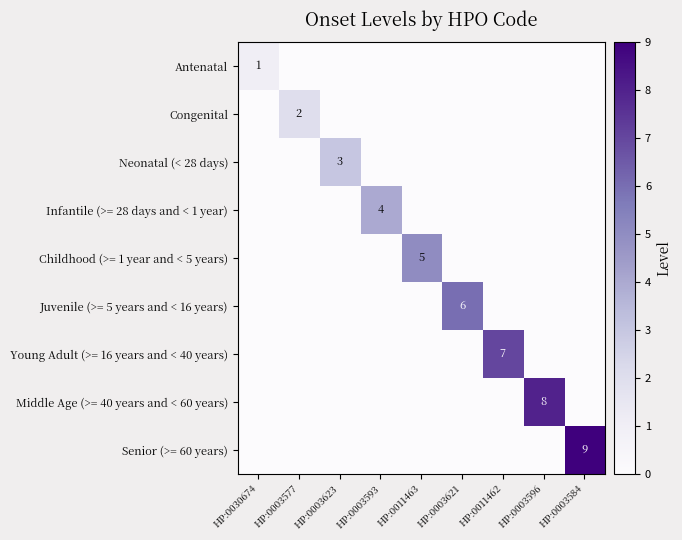

What is the greatest value displayed?

9